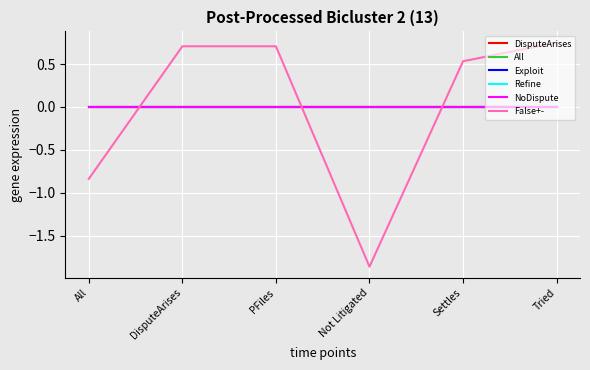

The False+- series shows 0.7 at DisputeArises. True or false?

True